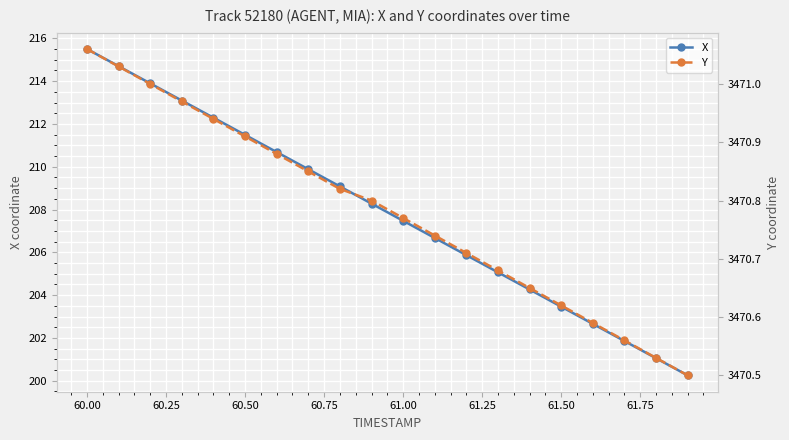

List the series in order of their peak value, highest first.

Y, X